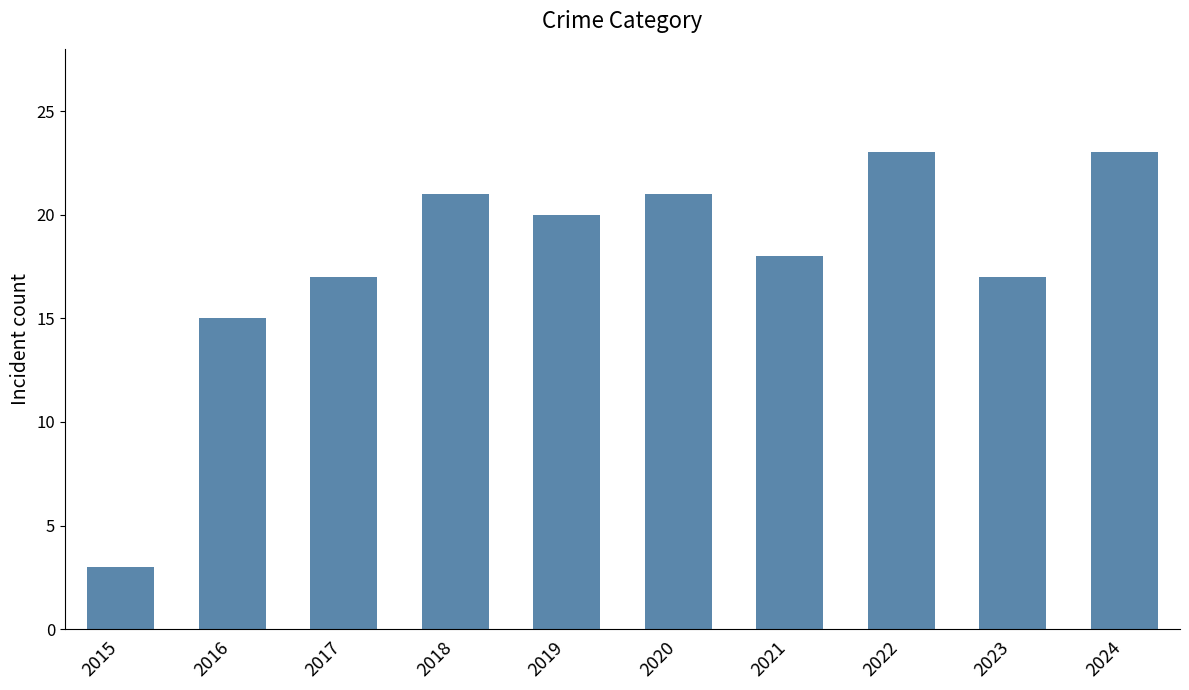

What is the ratio of the value at 2022 to the value at 2018?

1.1